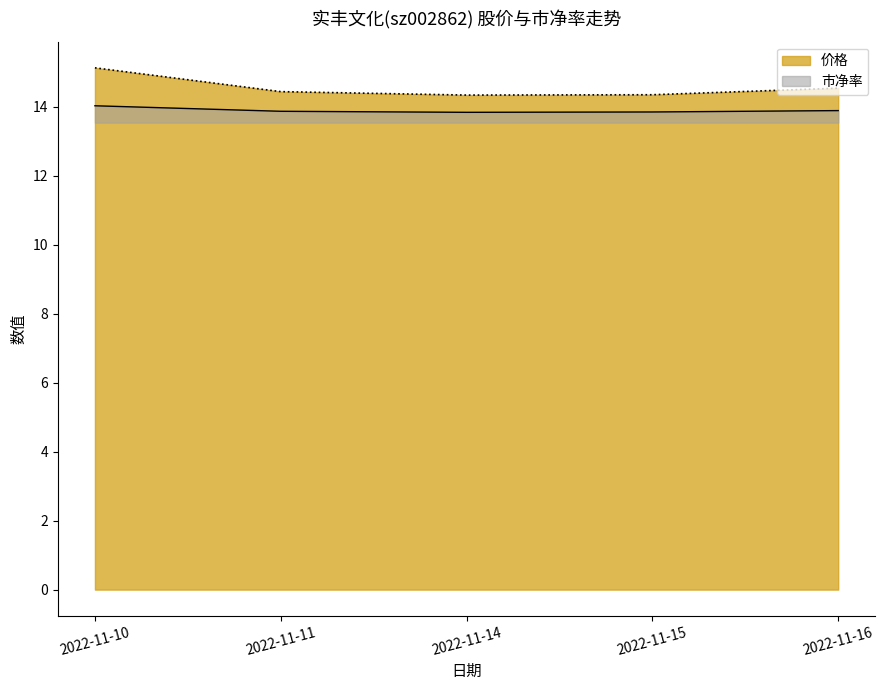

List the labels in order of 价格 value, largest first.

2022-11-10, 2022-11-16, 2022-11-11, 2022-11-15, 2022-11-14